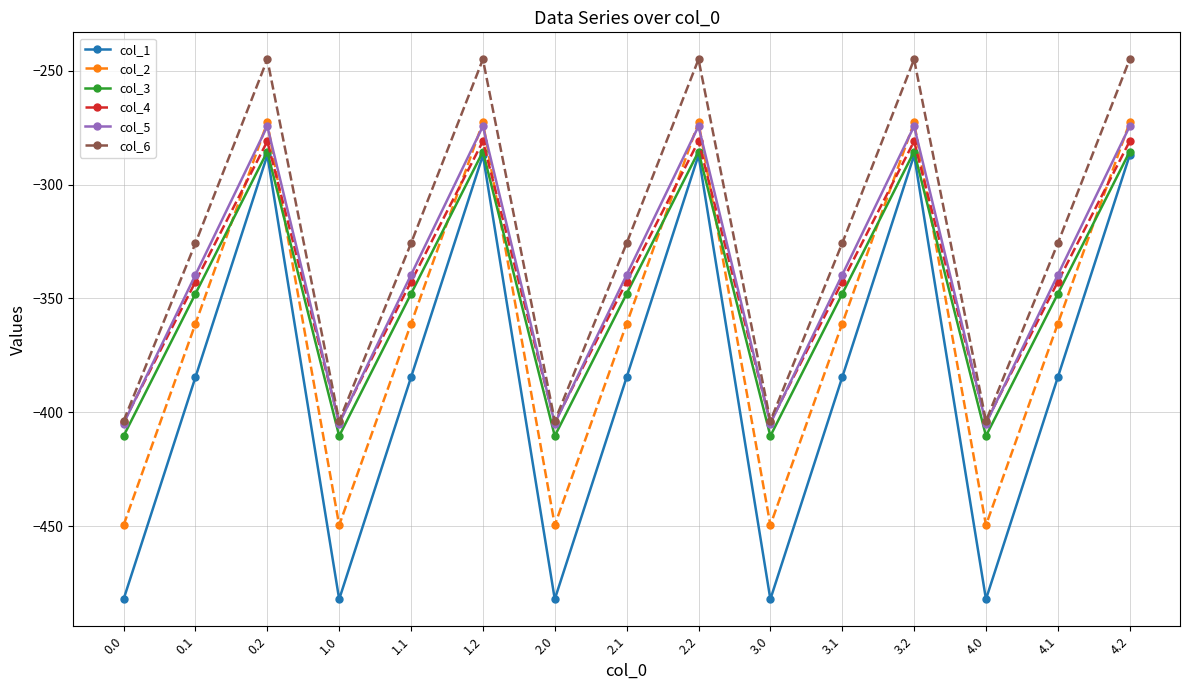

What is the label of the 12th point from the right?

1.0